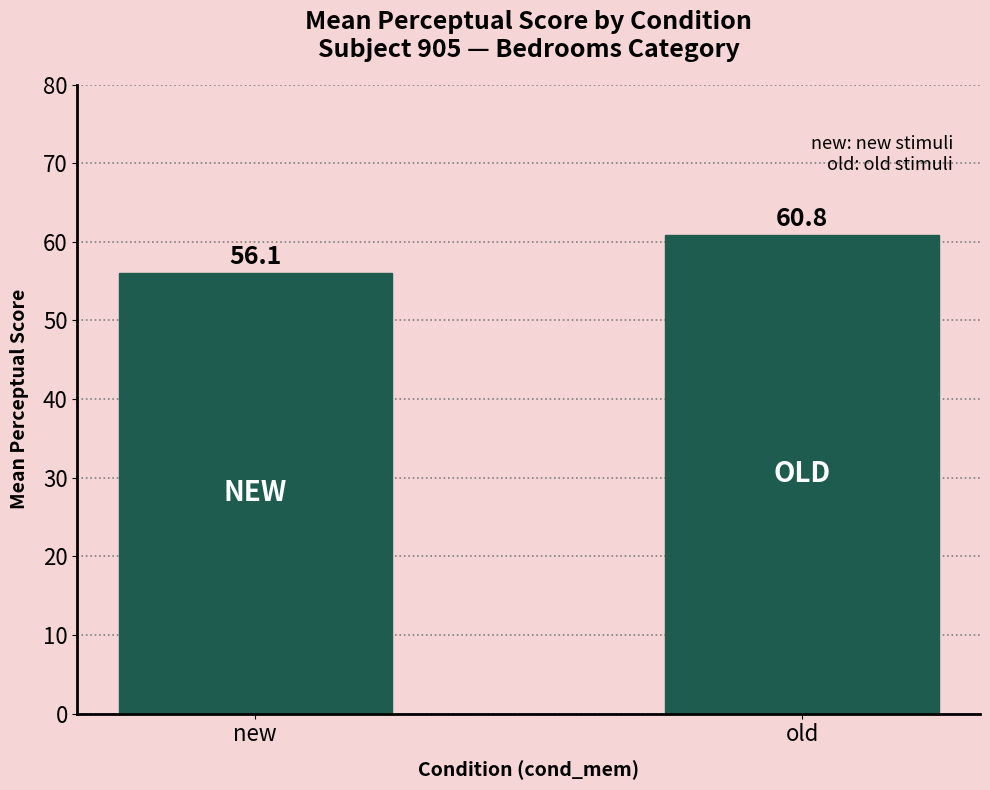

Is it true that the value at new is 56.1?

True